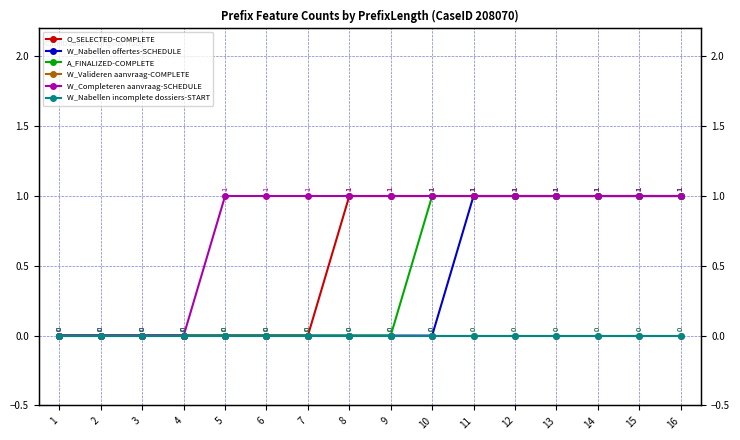

Reading left to right, what are all the values shown in this chart?

O_SELECTED-COMPLETE: 1=0	2=0	3=0	4=0	5=0	6=0	7=0	8=1	9=1	10=1	11=1	12=1	13=1	14=1	15=1	16=1
W_Nabellen offertes-SCHEDULE: 1=0	2=0	3=0	4=0	5=0	6=0	7=0	8=0	9=0	10=0	11=1	12=1	13=1	14=1	15=1	16=1
A_FINALIZED-COMPLETE: 1=0	2=0	3=0	4=0	5=0	6=0	7=0	8=0	9=0	10=1	11=1	12=1	13=1	14=1	15=1	16=1
W_Valideren aanvraag-COMPLETE: 1=0	2=0	3=0	4=0	5=0	6=0	7=0	8=0	9=0	10=0	11=0	12=0	13=0	14=0	15=0	16=0
W_Completeren aanvraag-SCHEDULE: 1=0	2=0	3=0	4=0	5=1	6=1	7=1	8=1	9=1	10=1	11=1	12=1	13=1	14=1	15=1	16=1
W_Nabellen incomplete dossiers-START: 1=0	2=0	3=0	4=0	5=0	6=0	7=0	8=0	9=0	10=0	11=0	12=0	13=0	14=0	15=0	16=0